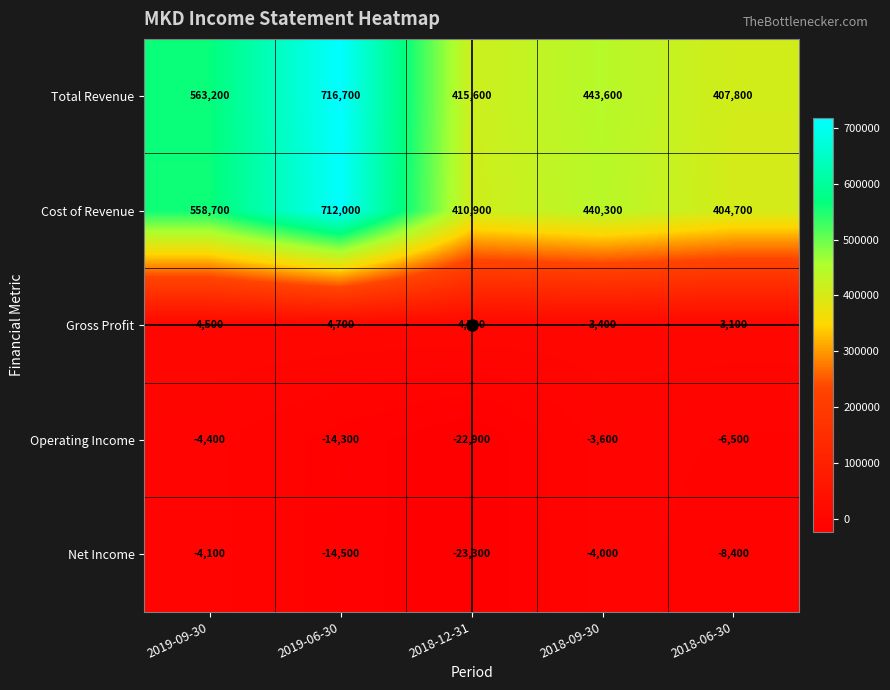

At which category is the sum across all series the highest?

2019-06-30